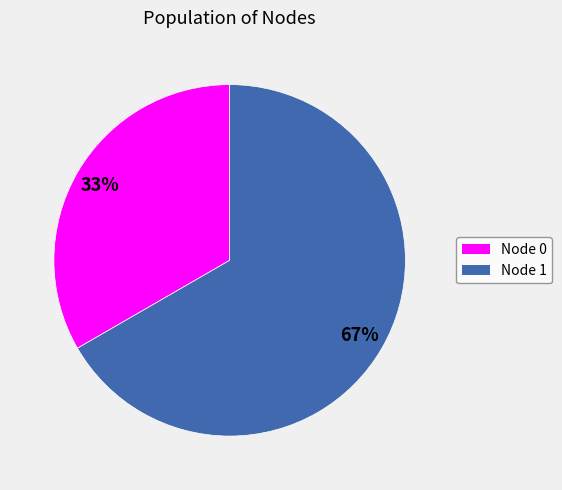

To the nearest percent, what percentage of the pie is Node 1?

67%